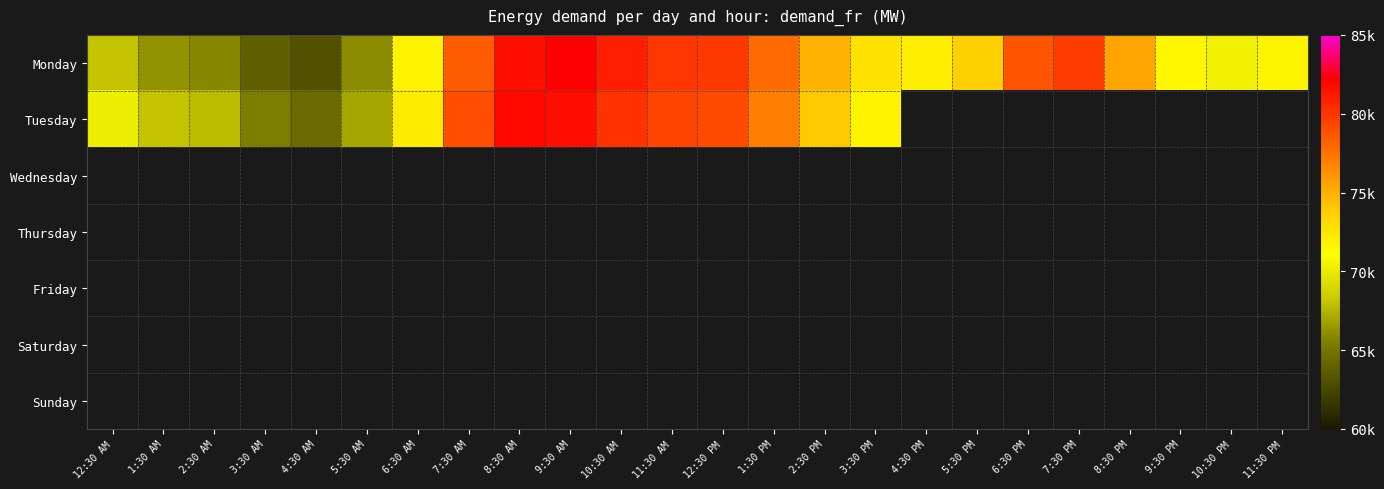

Which series has the largest range (max minus min)?

Monday